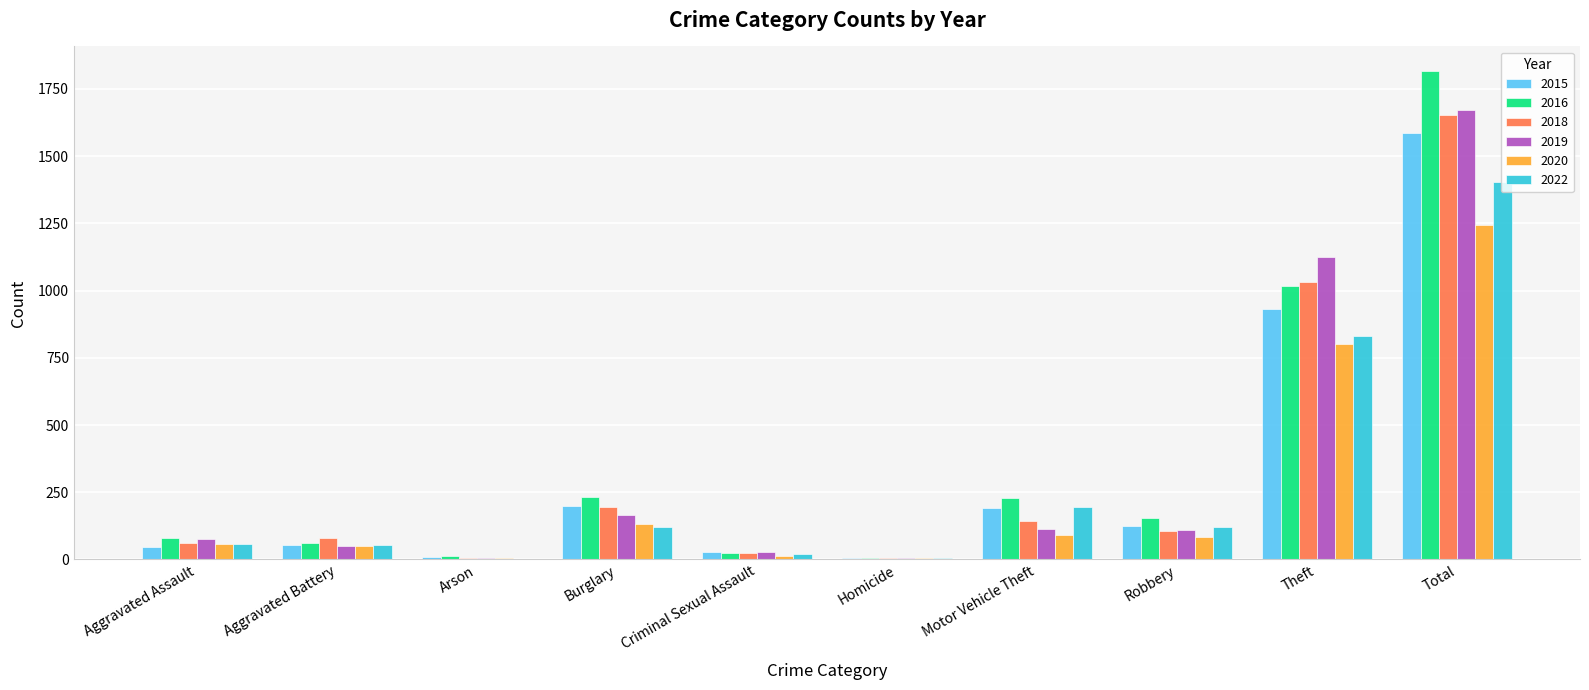

How many groups of bars are there?

10